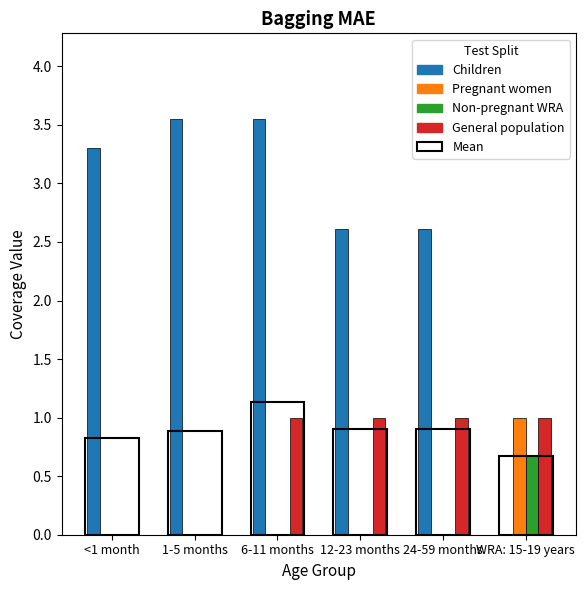

What is the spread (max minus min) of values at <1 month?

3.3